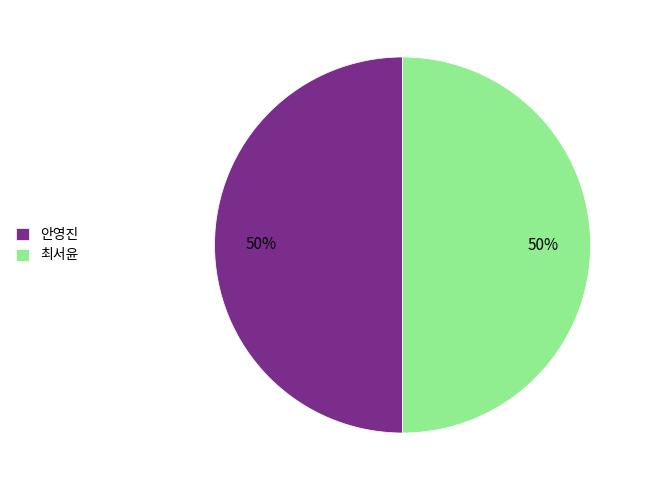

To the nearest percent, what is the combined percentage of 안영진 and 최서윤?

100%